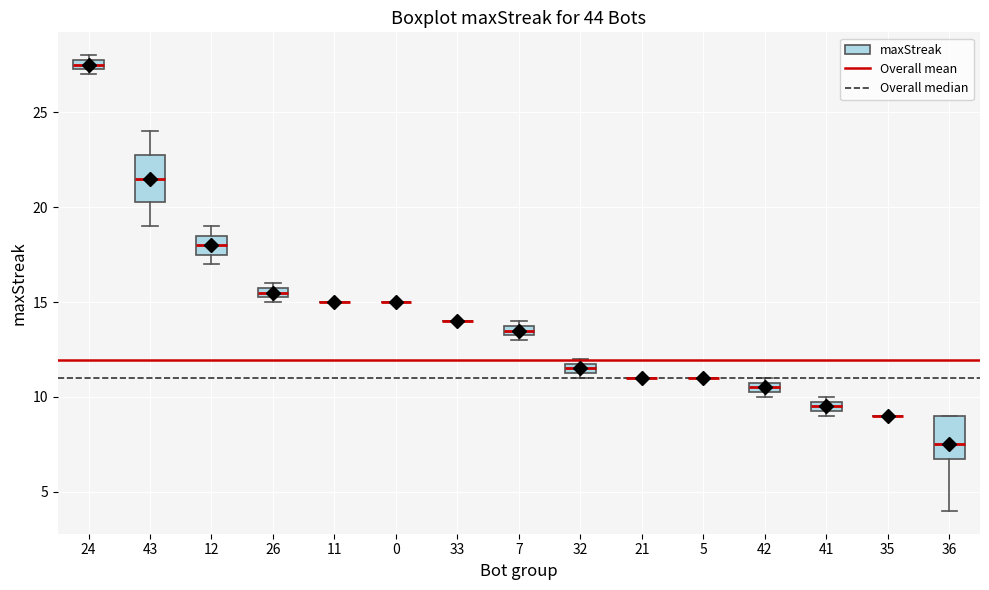

Where is the upper edge of the box at x = 32 on the y-axis? The values are not printed on the chart, so give them approximately, as read against the axis.

12.0